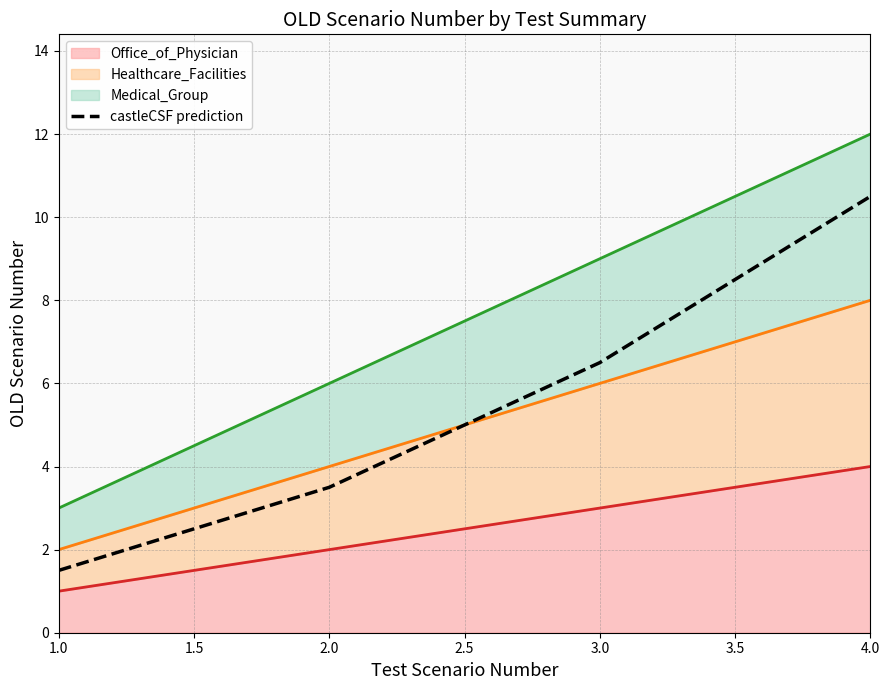

At which label is the value closest to 6?

3.0